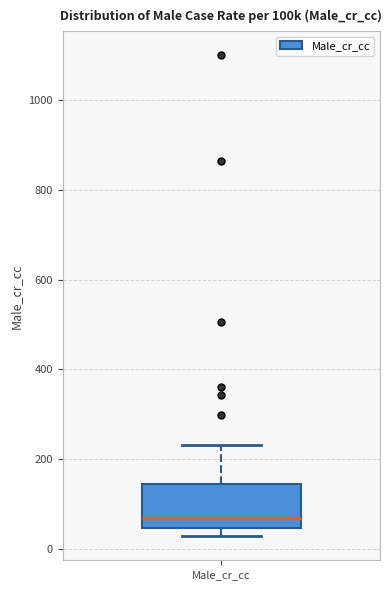

Read this box plot against the y-axis: the position of the median line, the range covered by the box, and the ends of both whiskers. The values are not printed on the chart, so give them approximately, as read against the axis.

median 60, box 40 to 140, whiskers 20 to 240